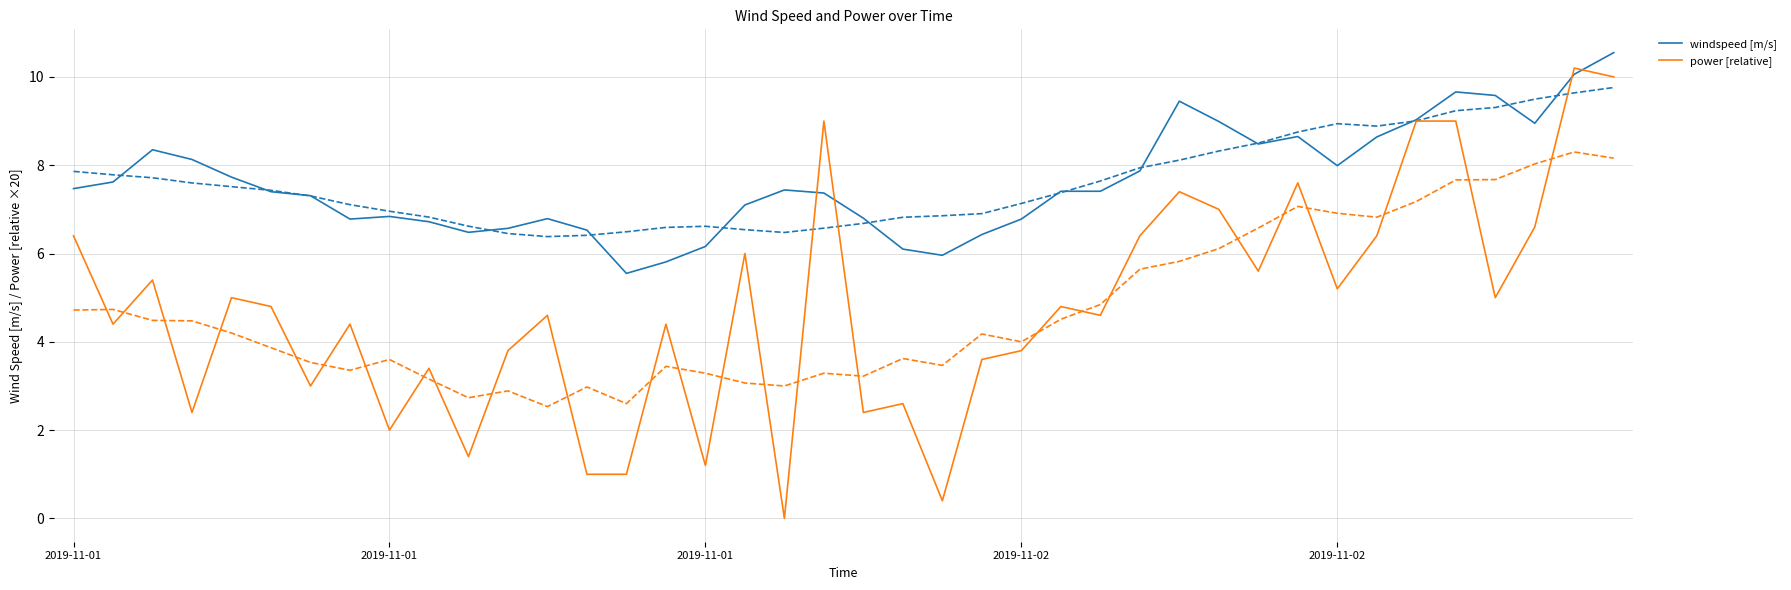

How many series are shown in this chart?

2